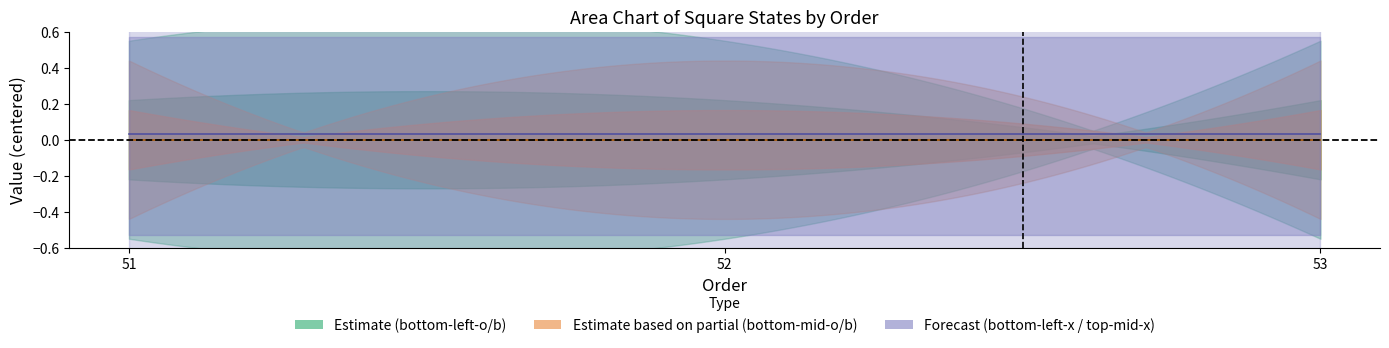

Between 52 and 53, which series saw the biggest shift?

bottom-left-square-o